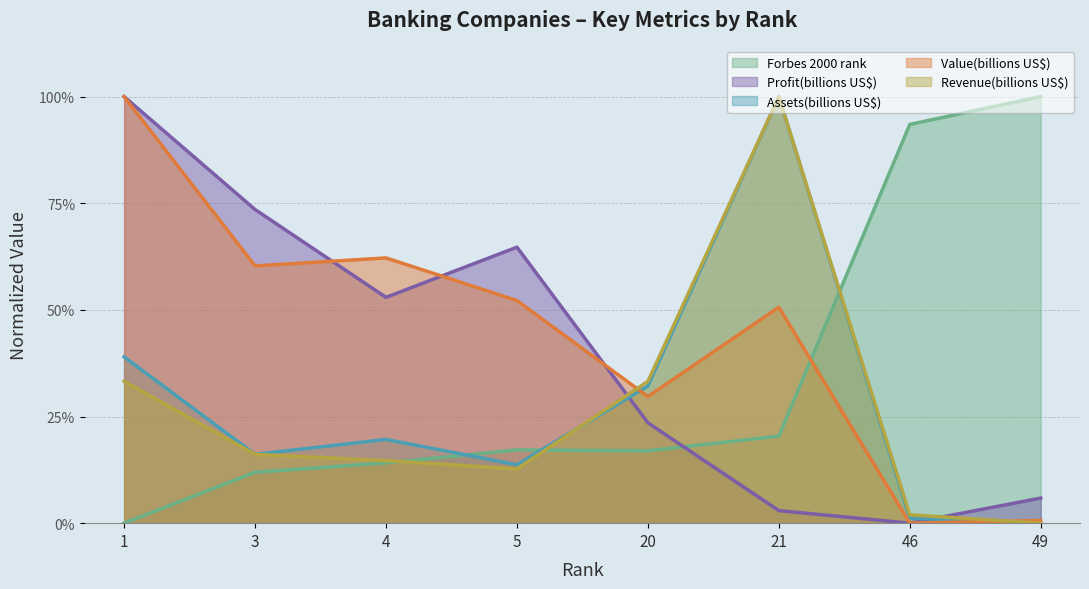

Reading left to right, extract all data points from this chart.

Forbes 2000 rank: 0.0	0.1	0.1	0.2	0.2	0.2	0.9	1.0
Profit(billions US$): 1.0	0.7	0.5	0.6	0.2	0.0	0.0	0.1
Assets(billions US$): 0.4	0.2	0.2	0.1	0.3	1.0	0.0	0.0
Value(billions US$): 1.0	0.6	0.6	0.5	0.3	0.5	0.0	0.0
Revenue(billions US$): 0.3	0.2	0.1	0.1	0.3	1.0	0.0	0.0